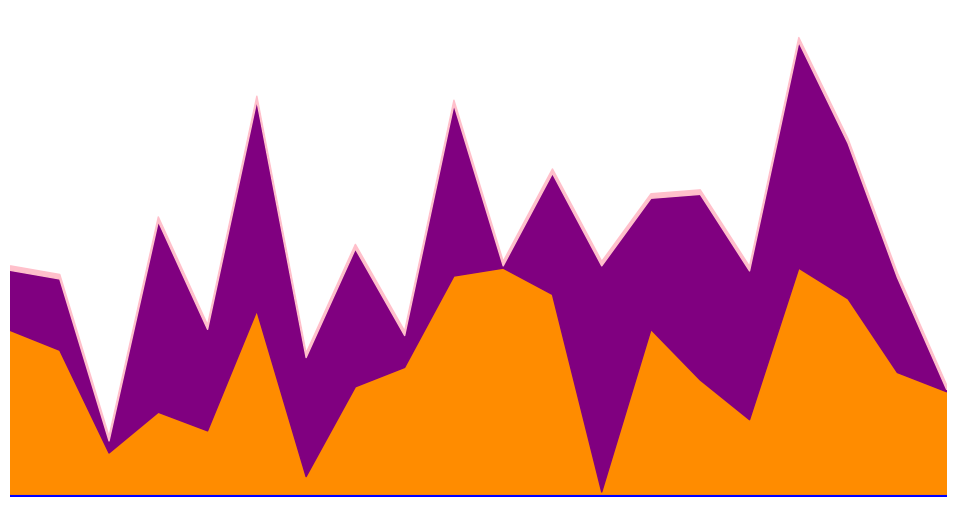

What is the average value of the 1 series?

5307.3